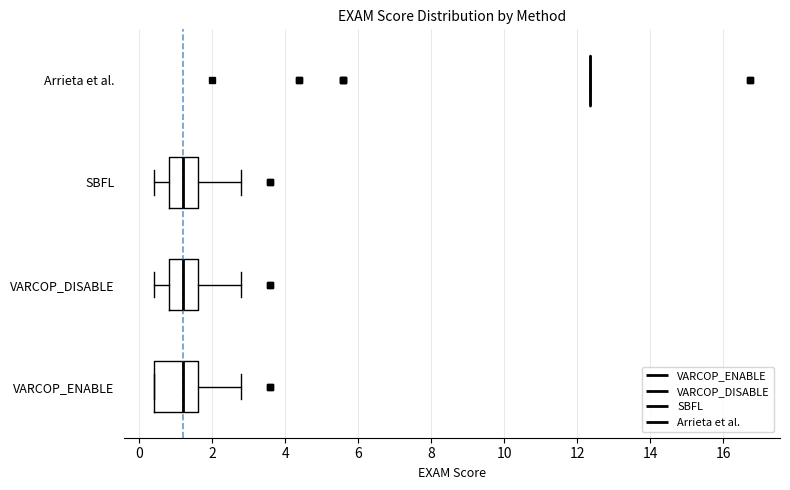

Reading bottom to top, transcribe this box plot: for each box, give where its median line is, the range the box spans, and where its two whiskers end, as read against the x-axis. The values are not printed on the chart, so give them approximately, as read against the axis.

VARCOP_ENABLE: median 1.2, box 0.4 to 1.6, whiskers 0.4 to 2.8
VARCOP_DISABLE: median 1.2, box 0.8 to 1.6, whiskers 0.4 to 2.8
SBFL: median 1.2, box 0.8 to 1.6, whiskers 0.4 to 2.8
Arrieta et al.: box collapsed to a line at 12.4, whiskers 12.4 to 12.4